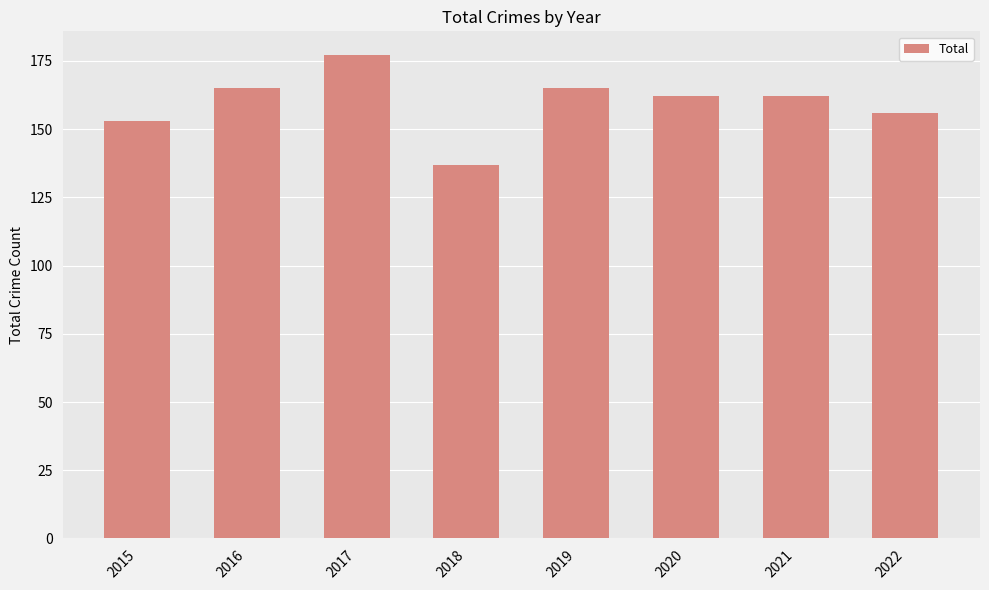

Approximately how many times larger is the value at 2020 compared to 2022?

1.0